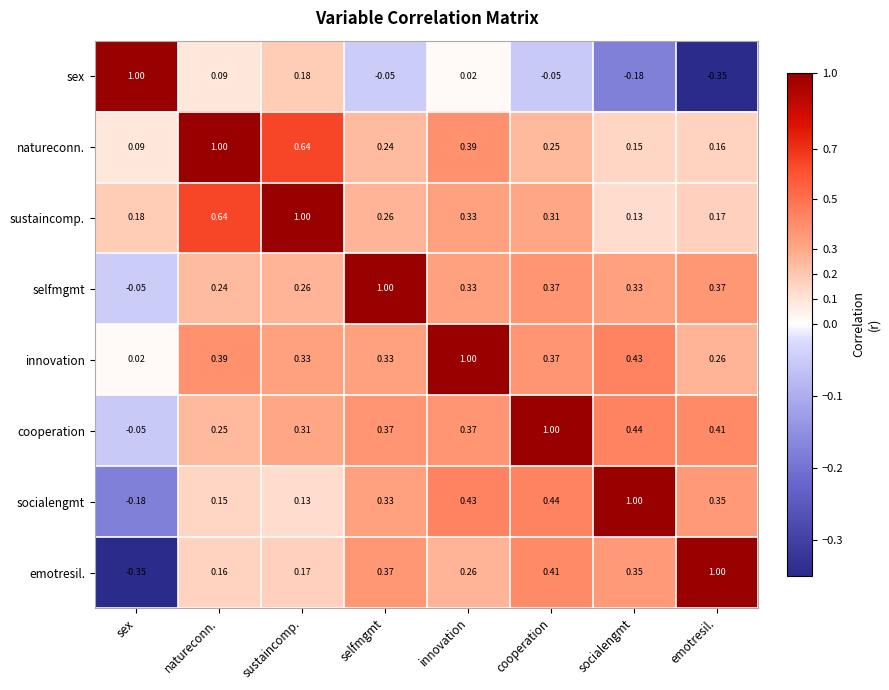

Count the number of categories in the chart.

8